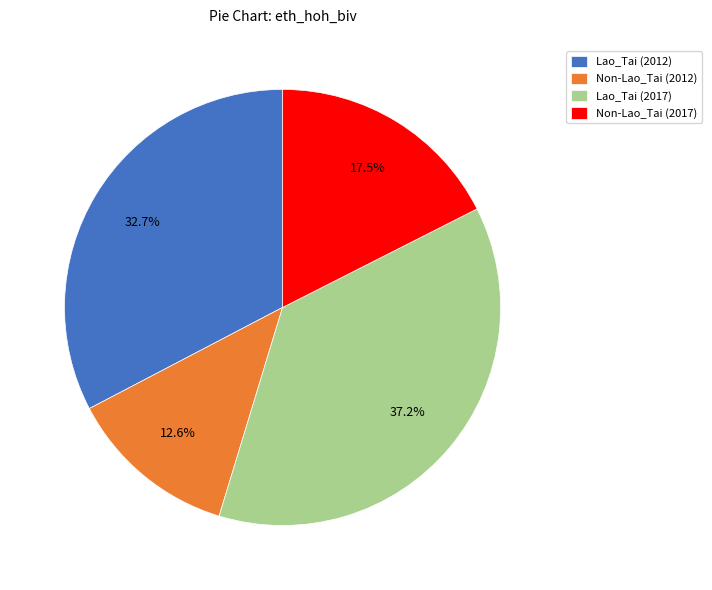

What is the smallest slice in the pie chart?

Non-Lao_Tai (2012)